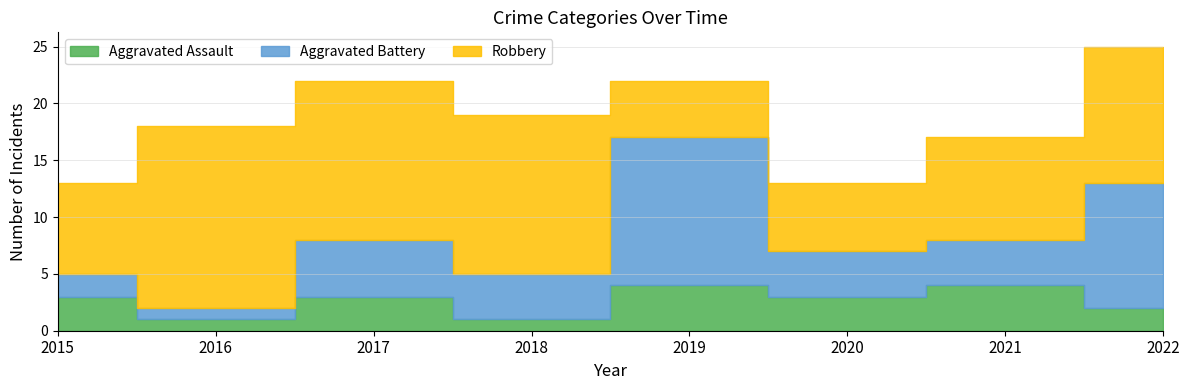

Read the Robbery value at 2017, to the nearest 10.

10